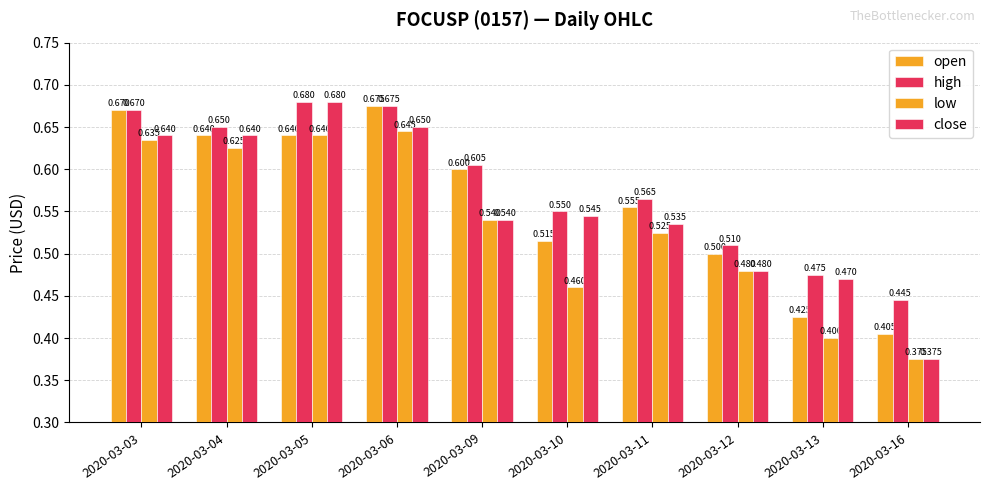

What is the approximate value of high at 2020-03-03?

0.7